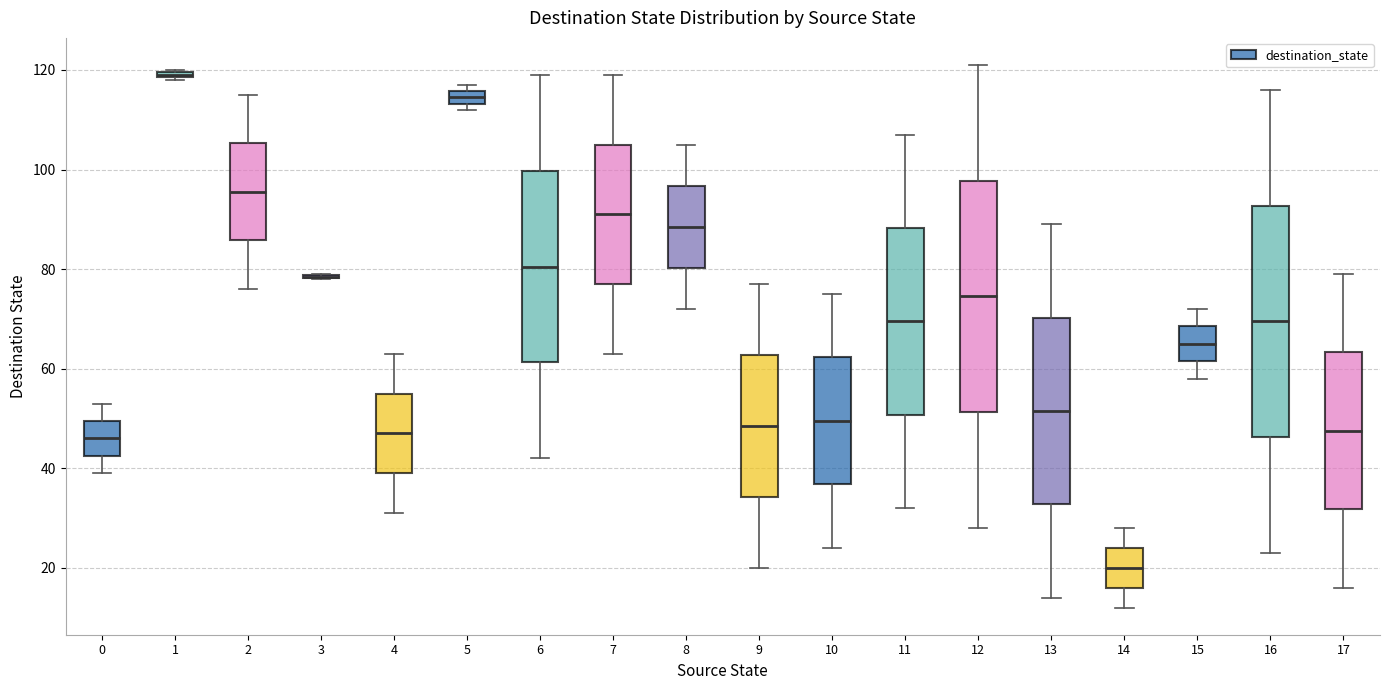

Where is the lower edge of the box at x = 6 on the y-axis? The values are not printed on the chart, so give them approximately, as read against the axis.

62